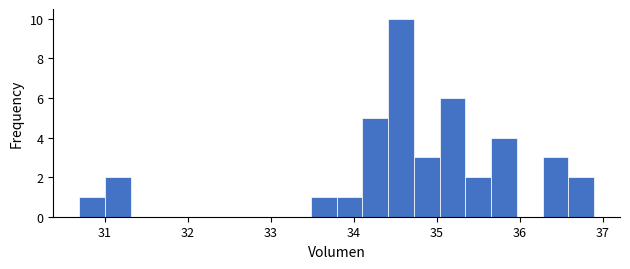

Around what value on the x-axis is the tallest bar? Give the approximate position of its centre, as read against the axis.

34.6